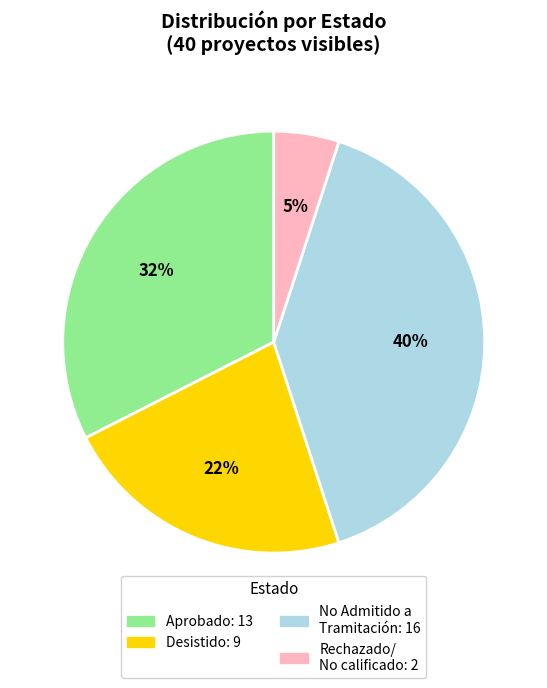

To the nearest percent, what is the average slice percentage?

25%